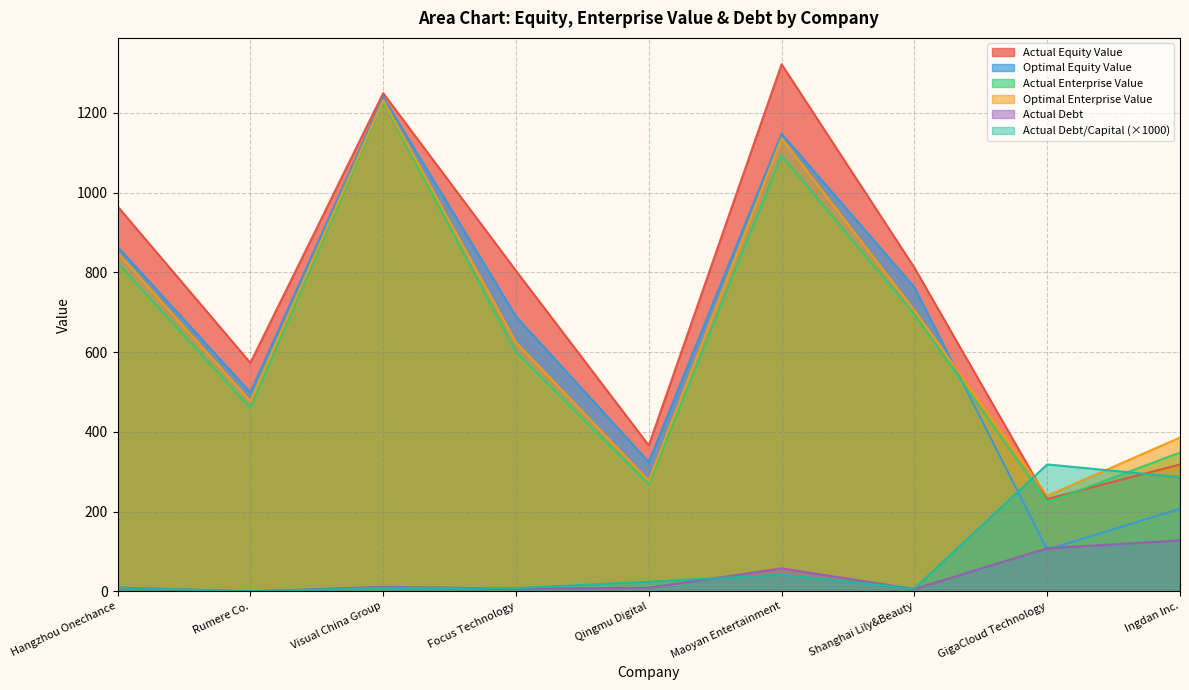

What is the difference between the highest and lowest values at Rumere Co.?

572.8